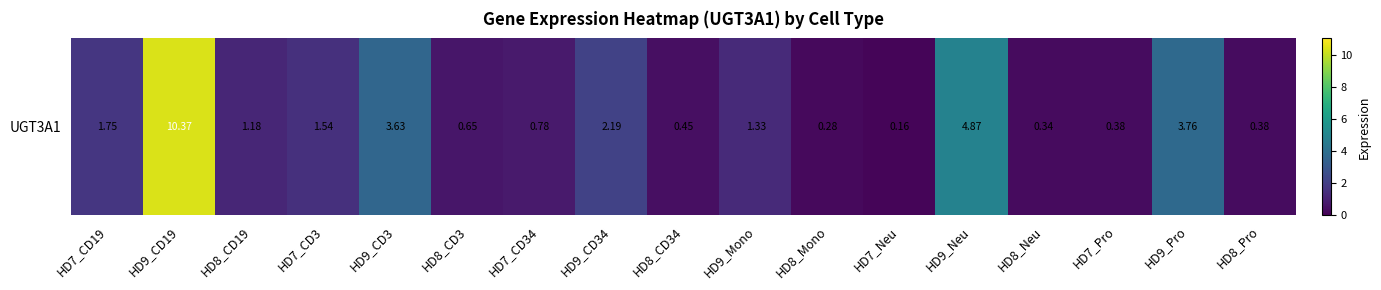

Which has a higher value, HD9_CD34 or HD7_Pro?

HD9_CD34